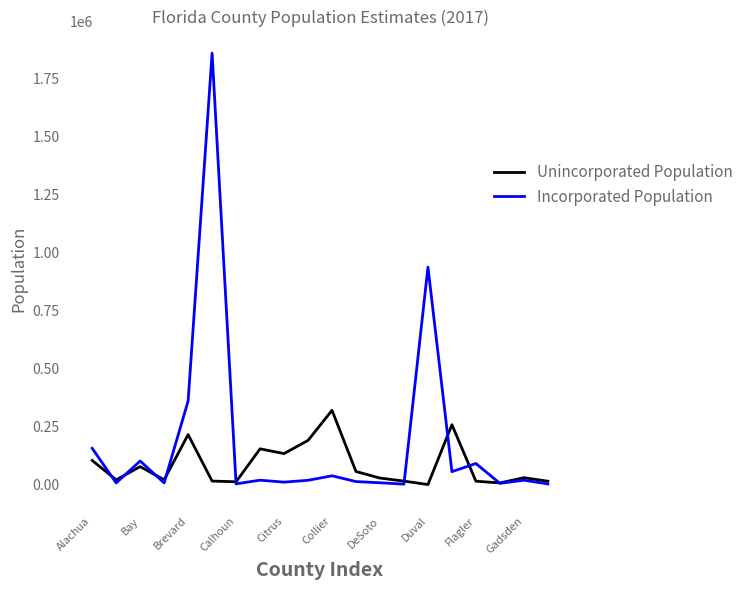

Rank the series by their maximum value, from lowest to highest.

Unincorporated Population, Incorporated Population